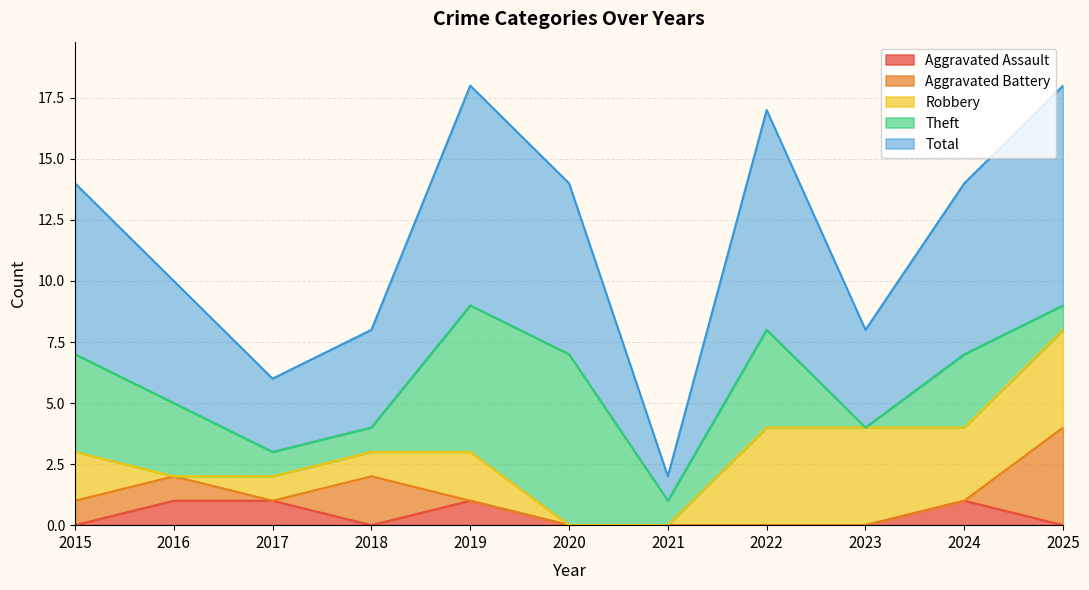

List the labels in order of Aggravated Battery value, largest first.

2025, 2018, 2015, 2016, 2017, 2019, 2020, 2021, 2022, 2023, 2024